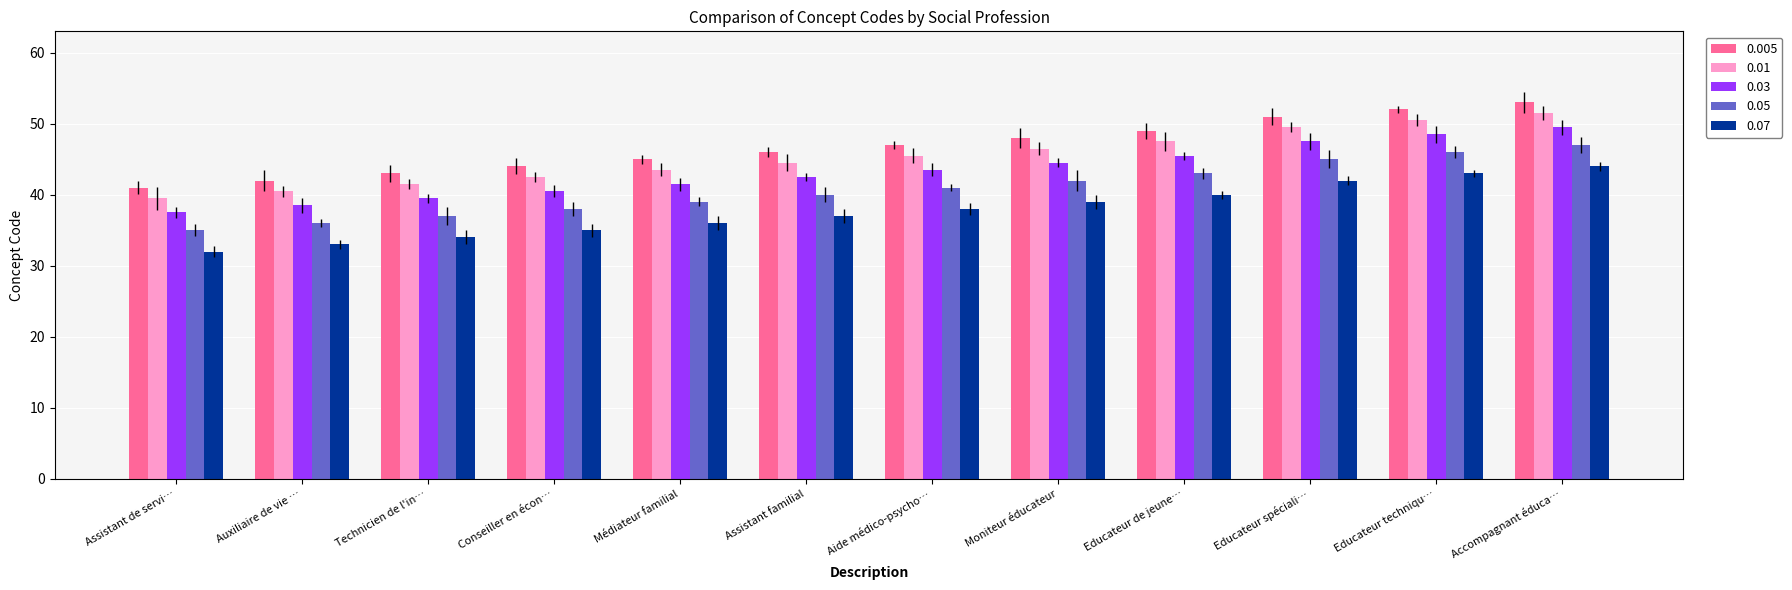

What is the spread (max minus min) of values at Educateur spéciali…?

9.0